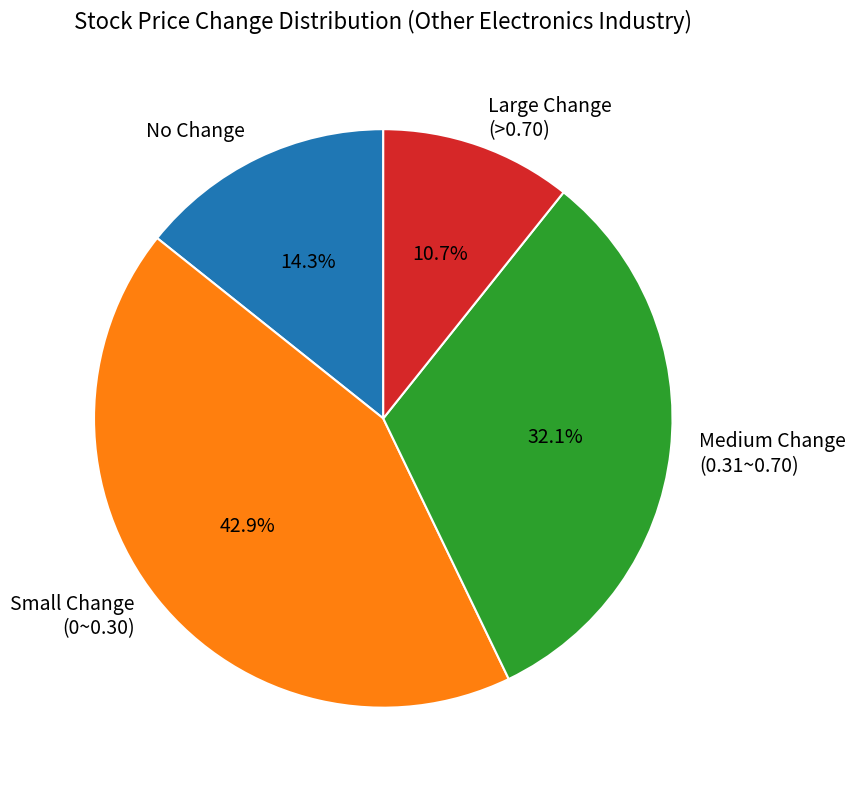

How many slices are in this pie chart?

4